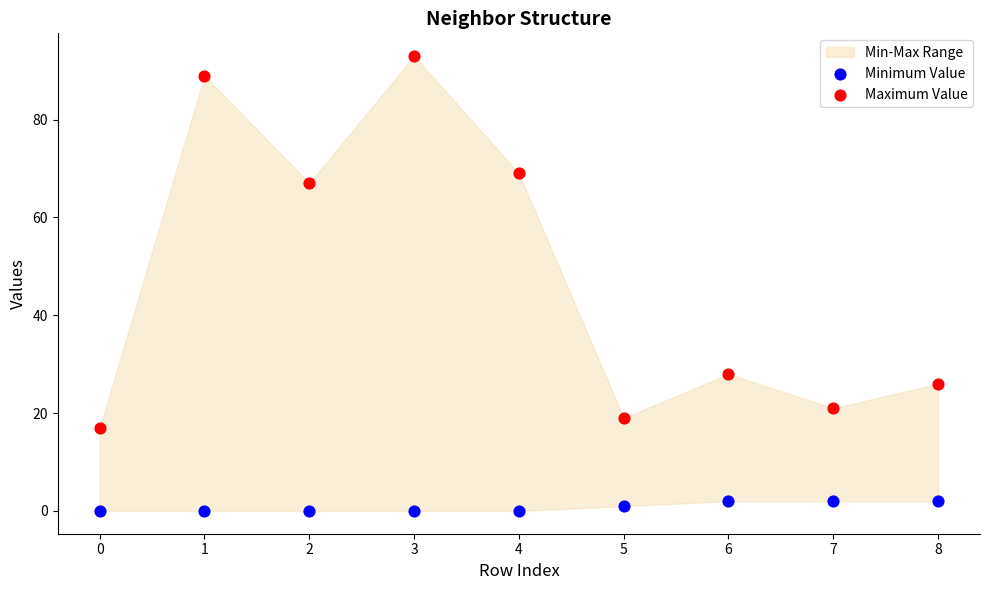

Which series has the widest spread of Y values?

Maximum Value